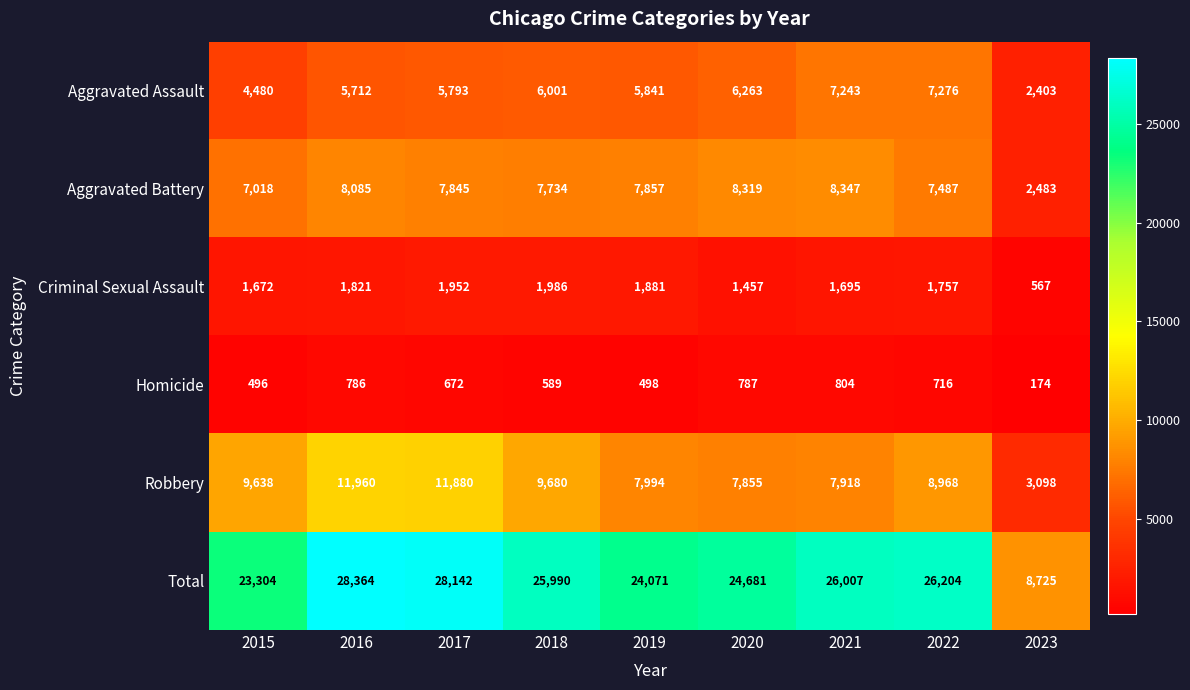

Is it true that Criminal Sexual Assault equals 573 at 2020?

False